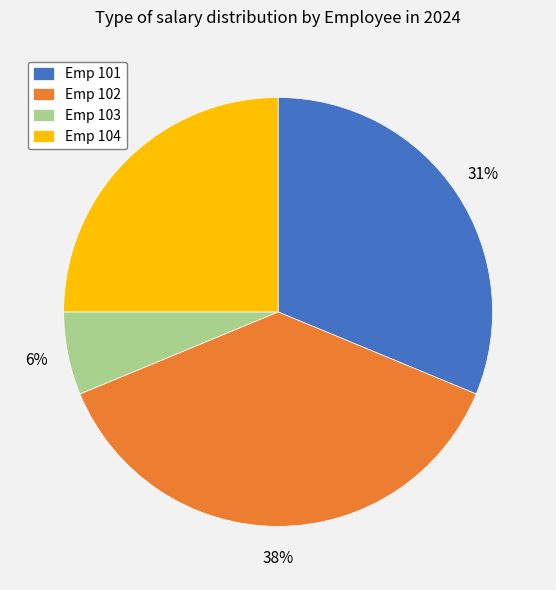

To the nearest percent, what is the average slice percentage?

25%